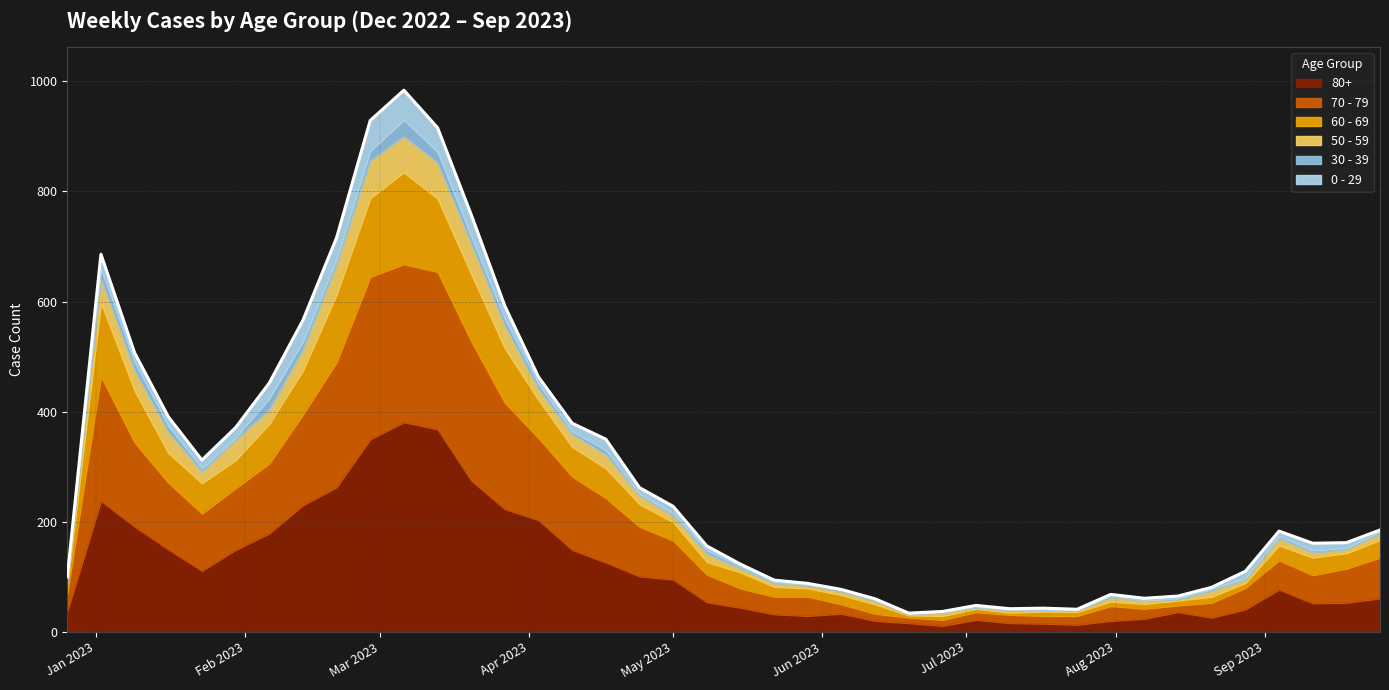

List the labels in order of 60 - 69 value, largest first.

2023-03-06, 2023-02-27, 2023-03-13, 2023-03-20, 2023-02-20, 2023-01-02, 2023-03-27, 2023-02-13, 2023-01-09, 2023-04-03, 2023-02-06, 2023-01-16, 2023-04-10, 2023-01-30, 2023-04-17, 2023-01-23, 2023-04-24, 2023-05-01, 2023-09-25, 2023-09-04, 2023-09-18, 2023-05-08, 2023-09-11, 2023-05-15, 2023-08-28, 2022-12-26, 2023-05-22, 2023-05-29, 2023-08-21, 2023-06-05, 2023-07-31, 2023-08-14, 2023-06-12, 2023-08-07, 2023-07-03, 2023-07-17, 2023-07-10, 2023-07-24, 2023-06-26, 2023-06-19